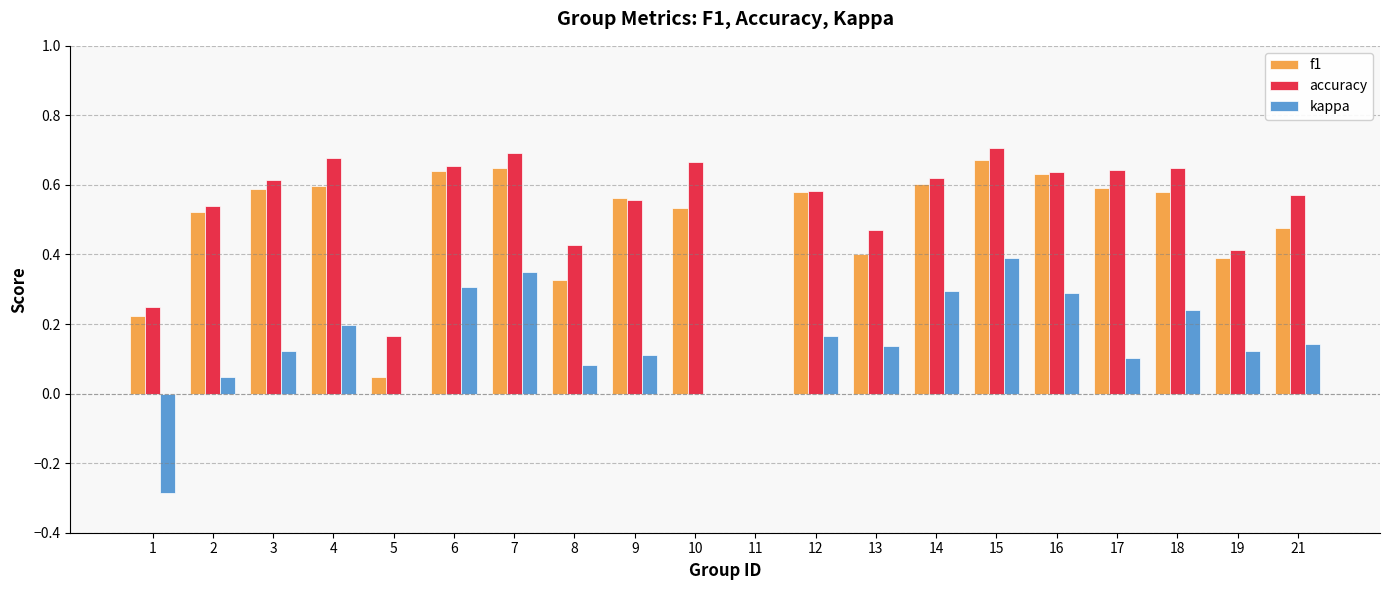

Which series has the widest spread of values?

accuracy